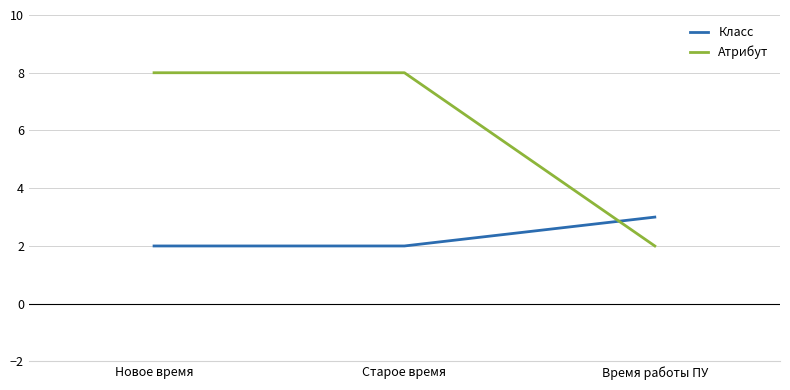

Which series has the widest spread of values?

Атрибут